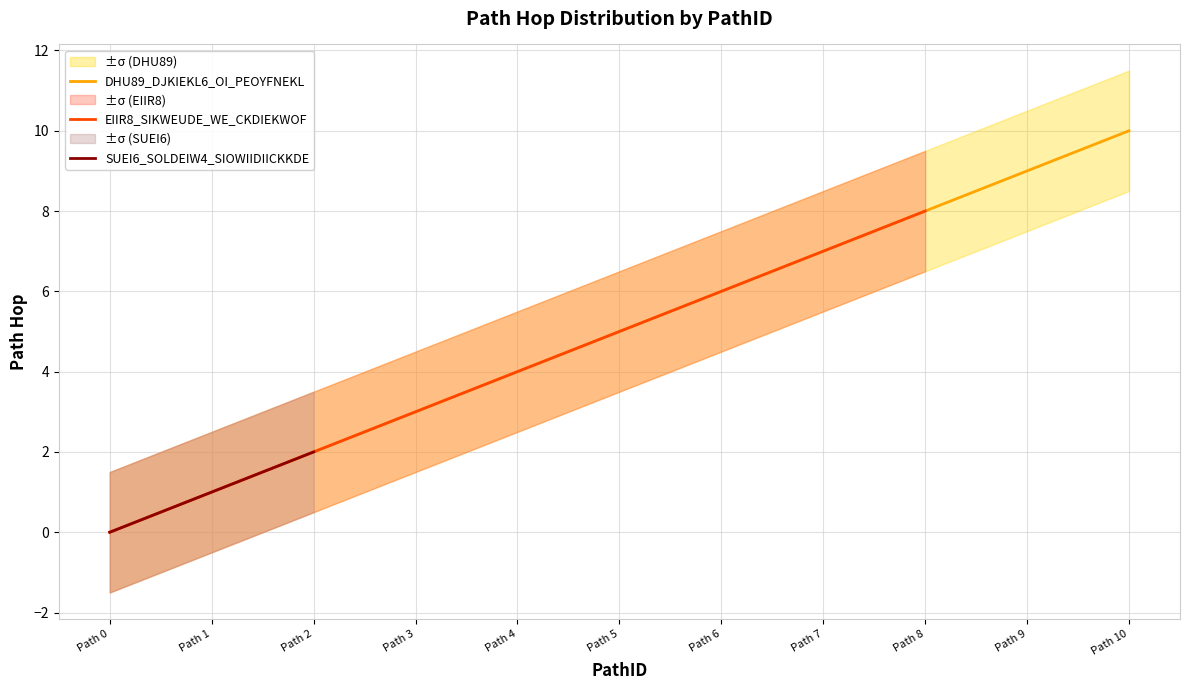

Is it true that DHU89_DJKIEKL6_OI_PEOYFNEKL equals 7.0 at Path 7?

True